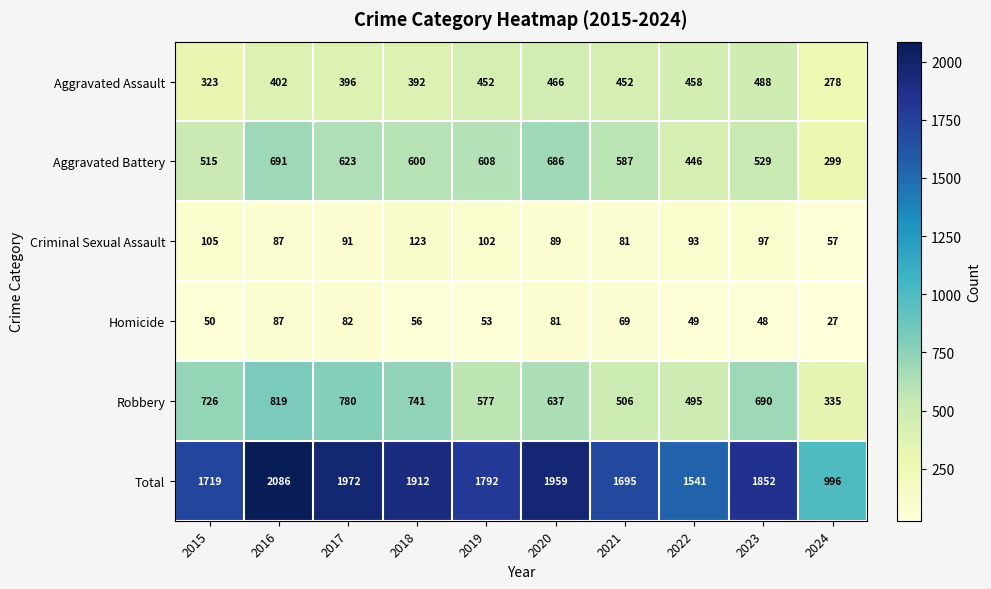

What is the smallest value displayed?

27